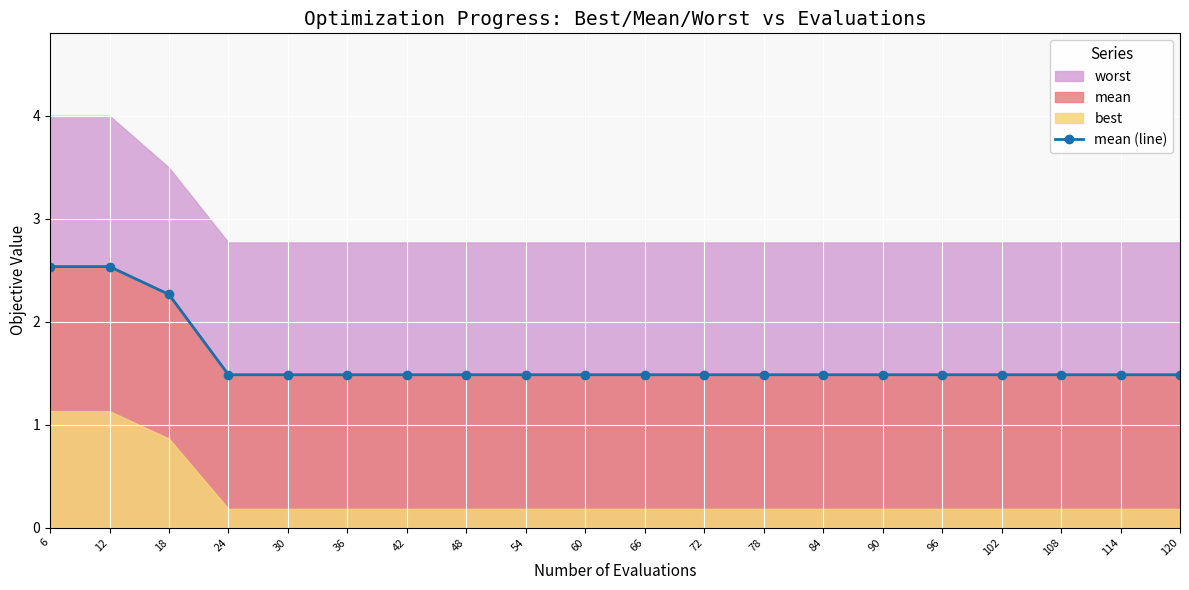

List the labels in order of value, smallest first.

24, 30, 36, 42, 48, 54, 60, 66, 72, 78, 84, 90, 96, 102, 108, 114, 120, 18, 6, 12